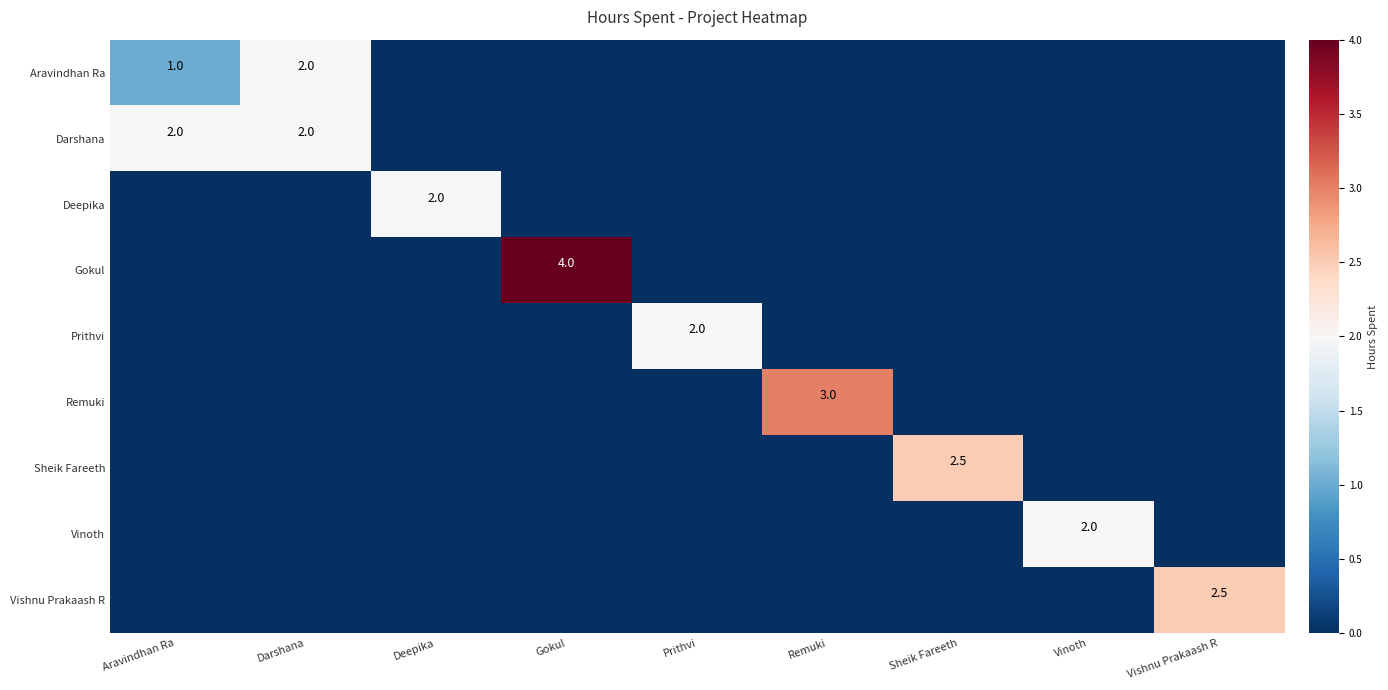

Is it true that Vishnu Prakaash R equals -1.2 at Gokul?

False